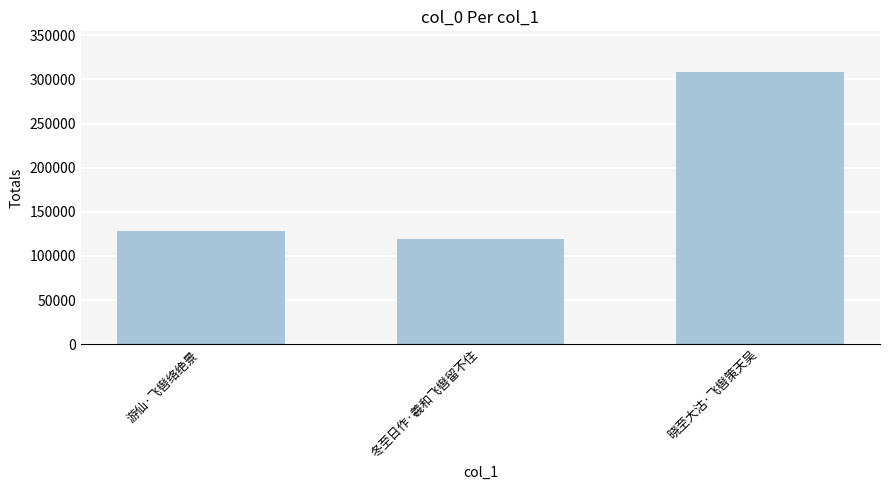

What is the approximate value at 游仙·飞辔络绝景, to the nearest 50?

127850